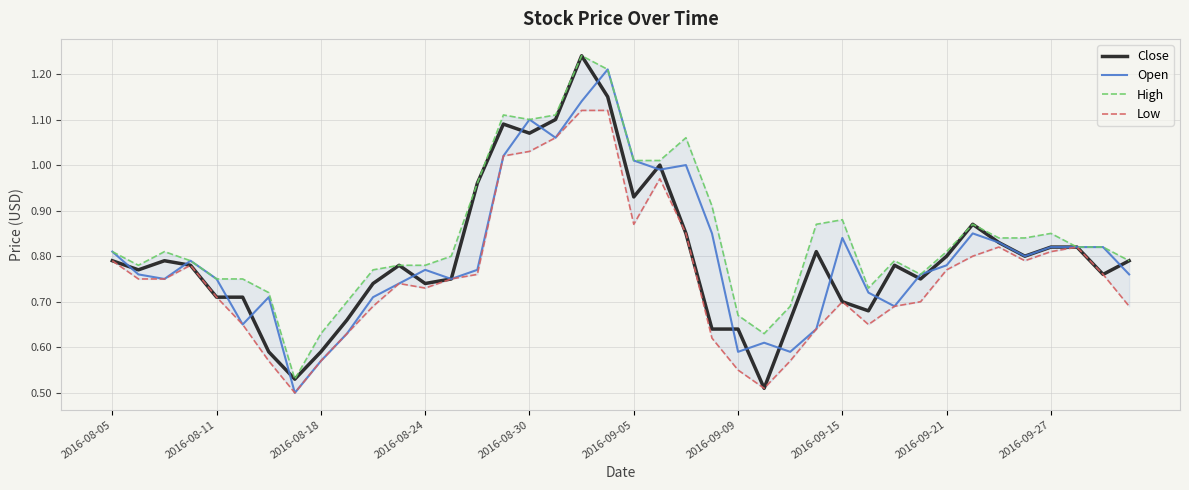

Between 35 and 37, which is larger?

37